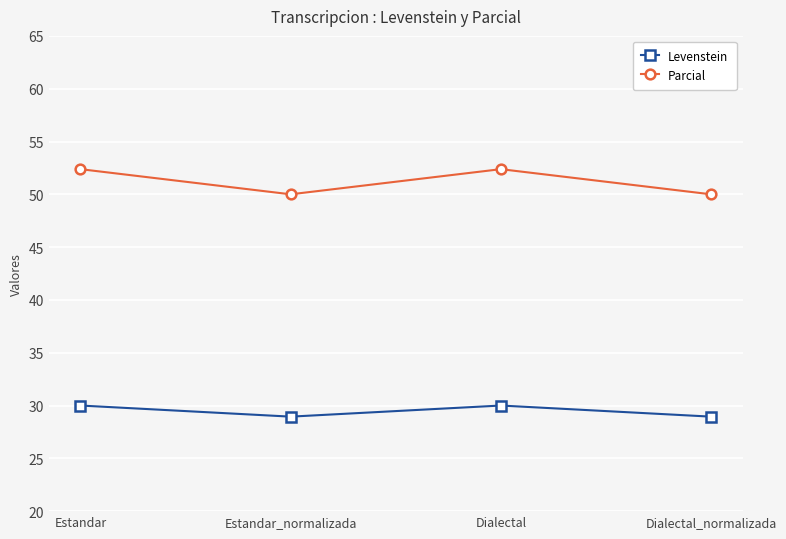

What is the approximate value of Parcial at Dialectal_normalizada?

50.0